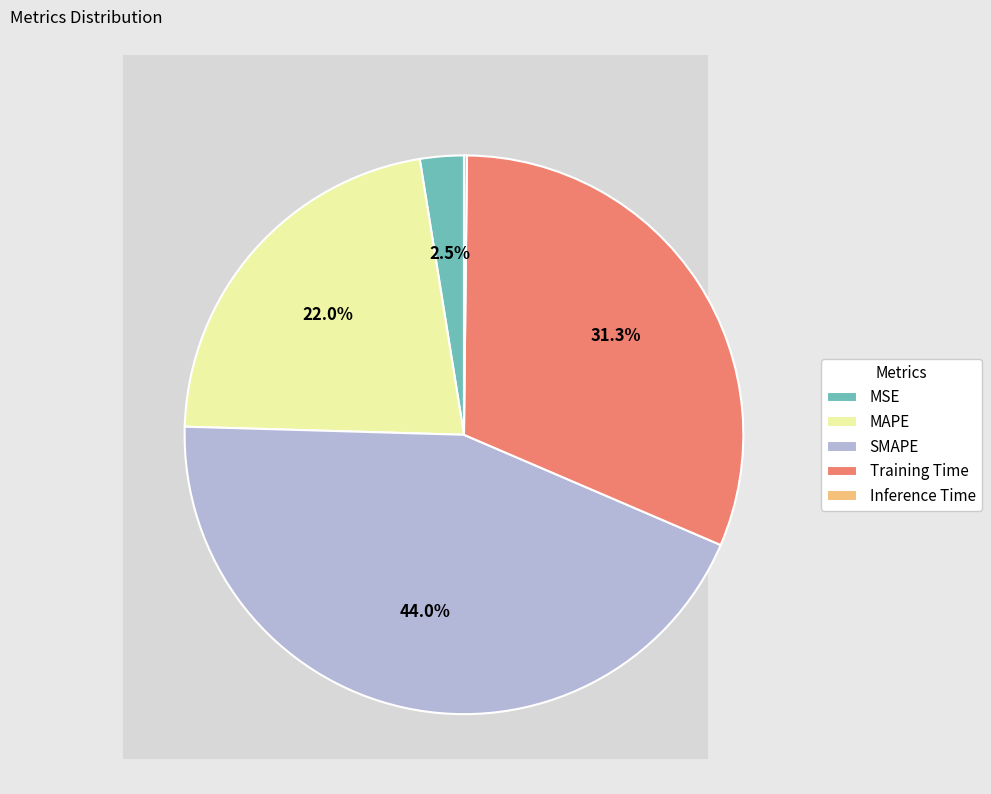

Is there any slice that represents more than half of the pie?

No